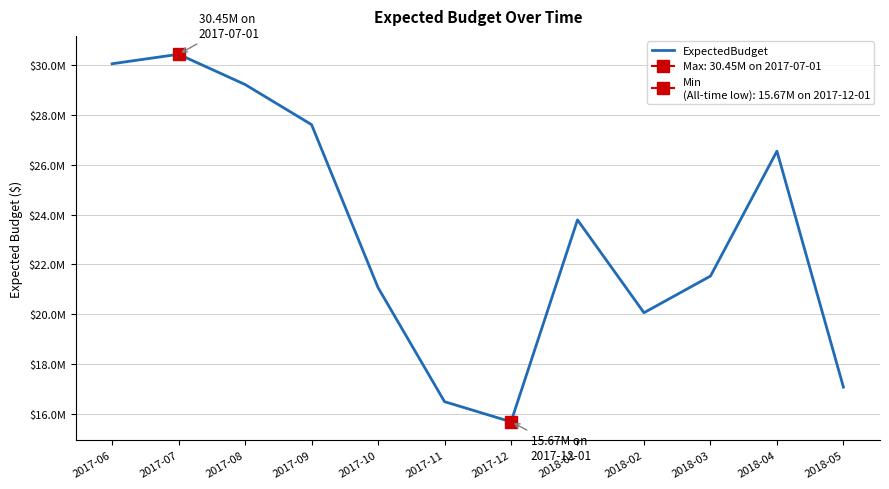

Does the chart display data point markers on the line(s)?

No